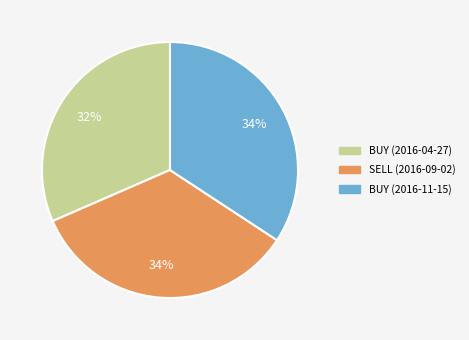

Does any single category account for the majority?

No